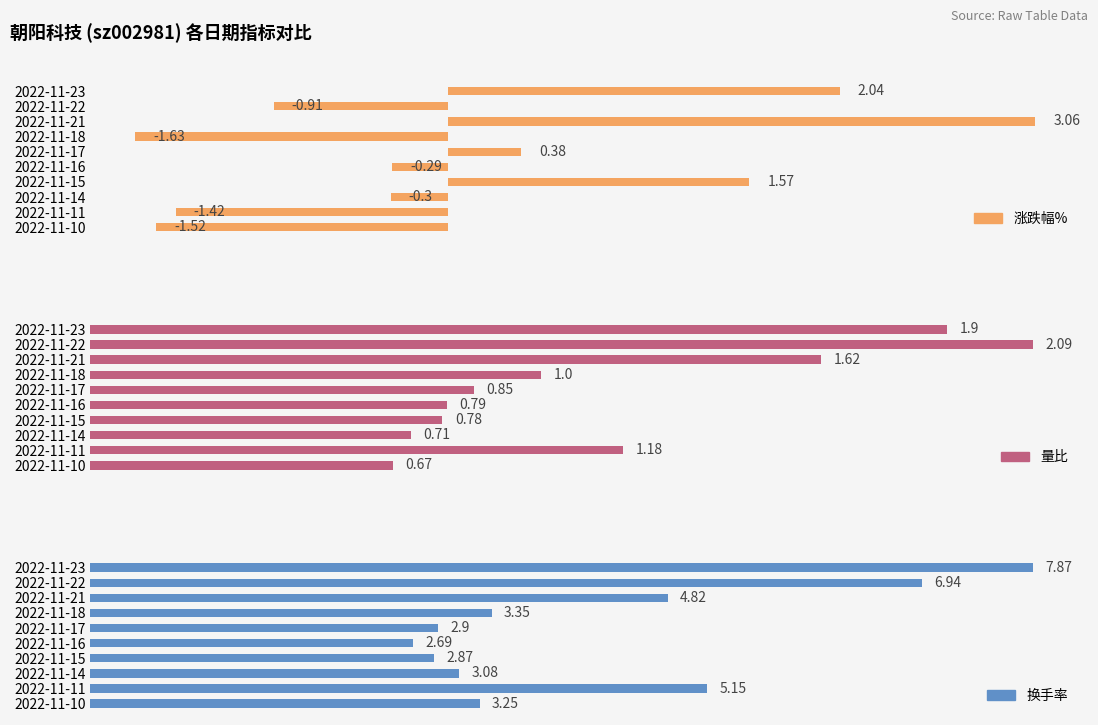

How many bars are there in each group?

3